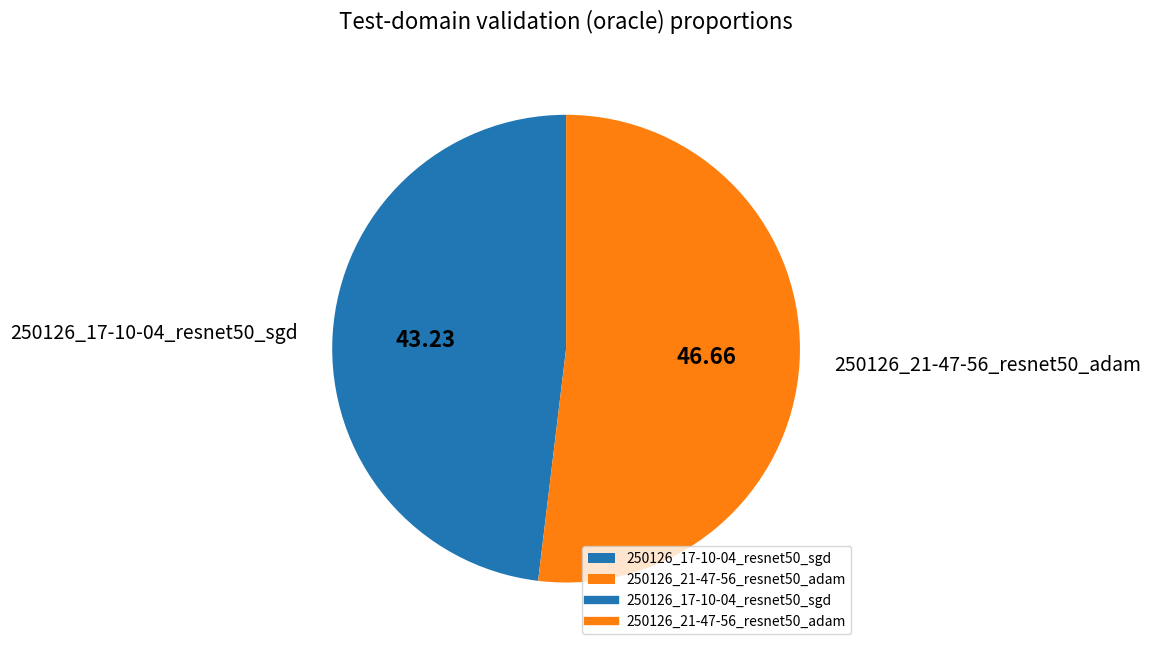

Is it true that 250126_17-10-04_resnet50_sgd is 59% of the pie?

False